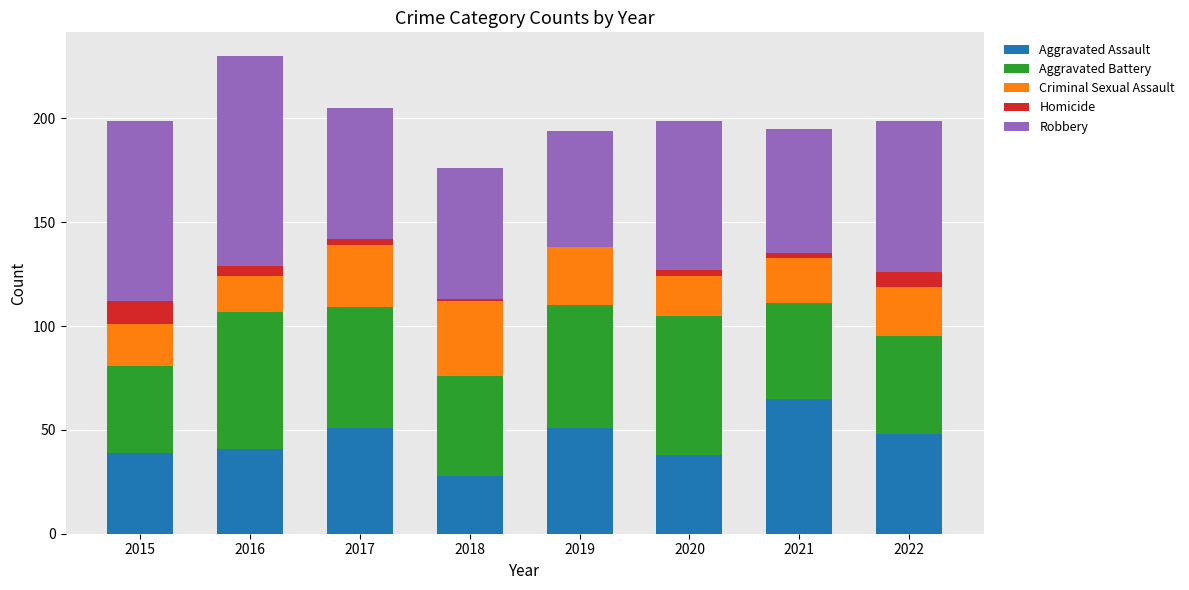

What is the total value across all series at 2015?

199